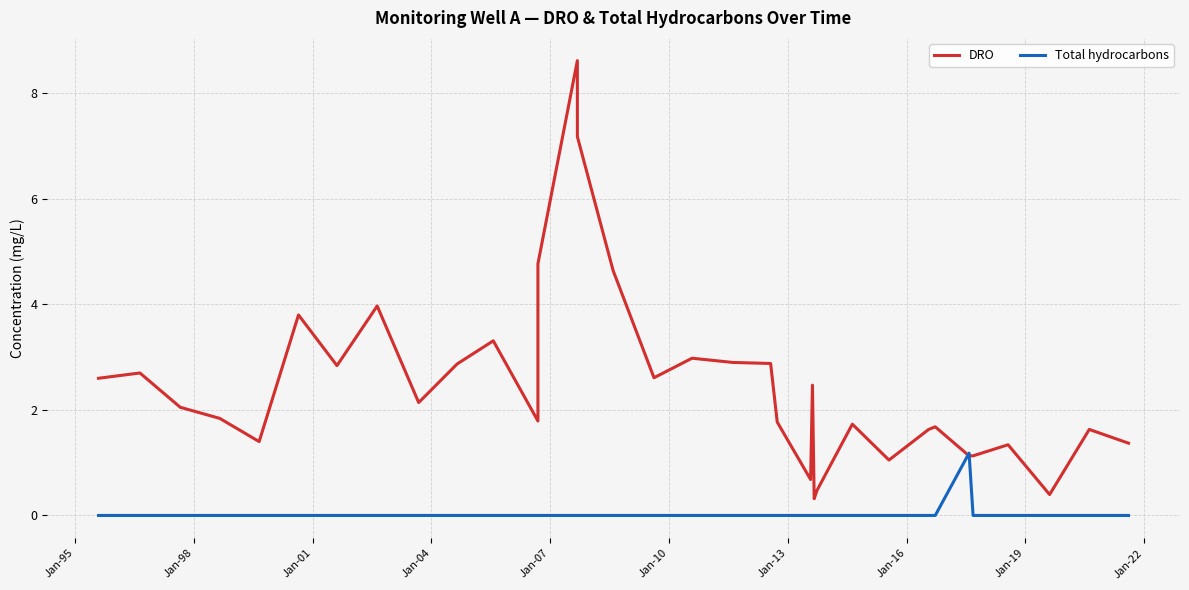

What are all the series names shown in the legend?

DRO, Total hydrocarbons